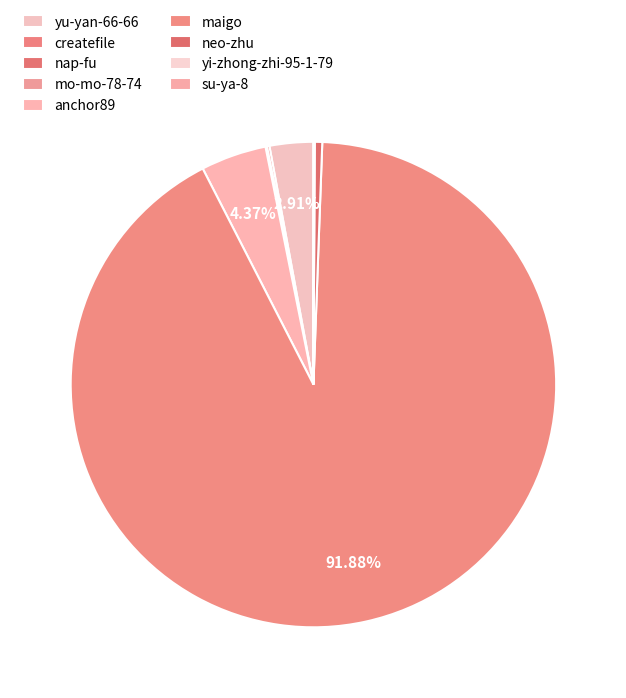

What is the change in value from createfile to anchor89?

+2802